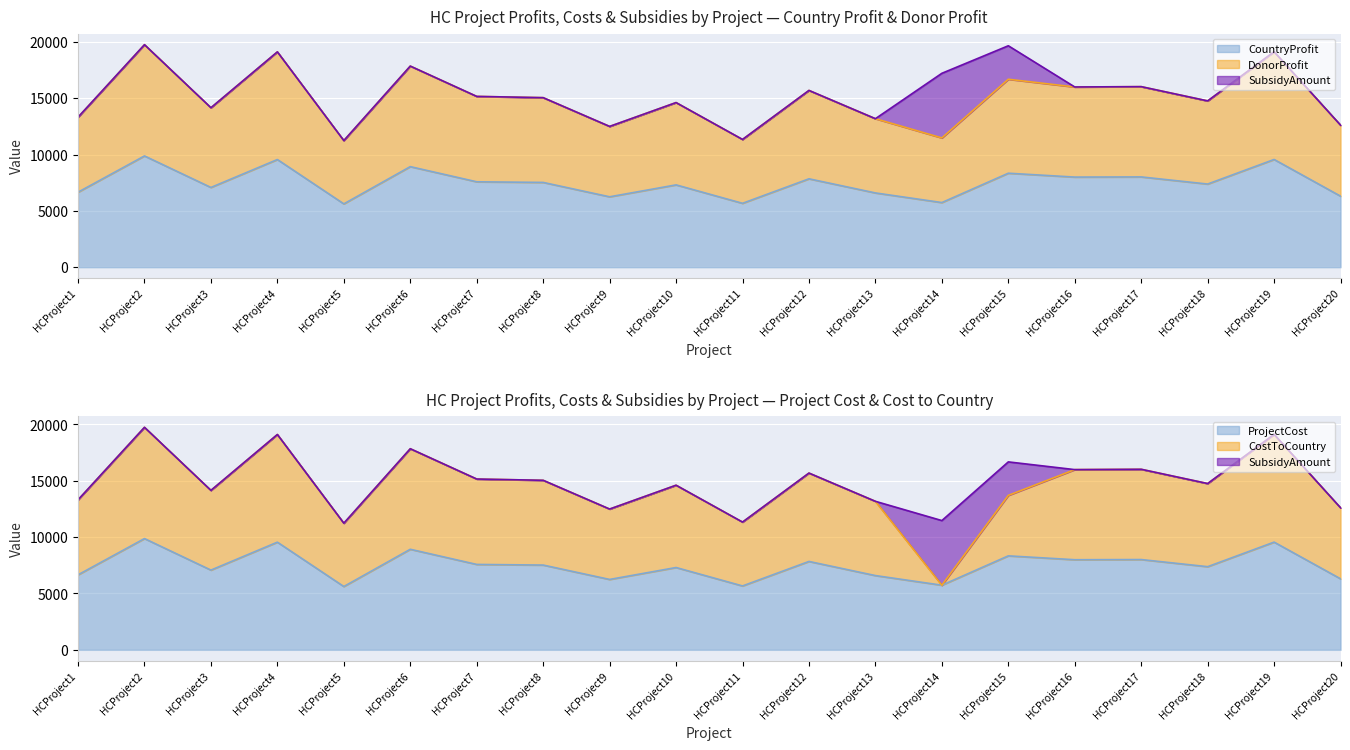

What is the smallest value displayed?

5619